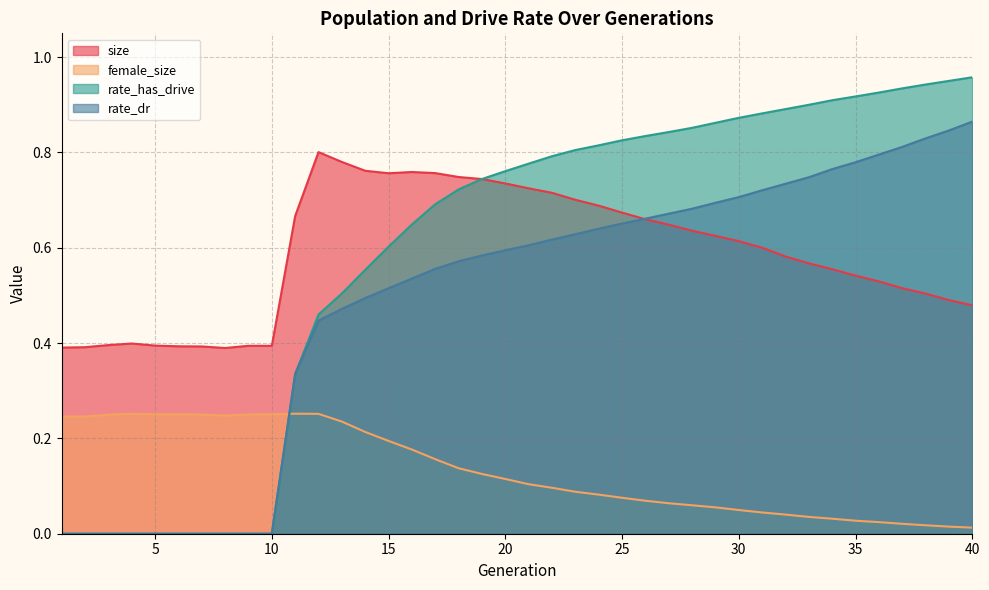

Reading left to right, transcribe all the data shown in this chart.

size: 1=0.4	2=0.4	3=0.4	4=0.4	5=0.4	6=0.4	7=0.4	8=0.4	9=0.4	10=0.4	11=0.7	12=0.8	13=0.8	14=0.8	15=0.8	16=0.8	17=0.8	18=0.7	19=0.7	20=0.7	21=0.7	22=0.7	23=0.7	24=0.7	25=0.7	26=0.7	27=0.6	28=0.6	29=0.6	30=0.6	31=0.6	32=0.6	33=0.6	34=0.6	35=0.5	36=0.5	37=0.5	38=0.5	39=0.5	40=0.5
female_size: 1=0.2	2=0.2	3=0.2	4=0.3	5=0.3	6=0.3	7=0.3	8=0.2	9=0.3	10=0.3	11=0.3	12=0.3	13=0.2	14=0.2	15=0.2	16=0.2	17=0.2	18=0.1	19=0.1	20=0.1	21=0.1	22=0.1	23=0.1	24=0.1	25=0.1	26=0.1	27=0.1	28=0.1	29=0.1	30=0.0	31=0.0	32=0.0	33=0.0	34=0.0	35=0.0	36=0.0	37=0.0	38=0.0	39=0.0	40=0.0
rate_dr: 1=0.0	2=0.0	3=0.0	4=0.0	5=0.0	6=0.0	7=0.0	8=0.0	9=0.0	10=0.0	11=0.3	12=0.4	13=0.5	14=0.5	15=0.5	16=0.5	17=0.6	18=0.6	19=0.6	20=0.6	21=0.6	22=0.6	23=0.6	24=0.6	25=0.7	26=0.7	27=0.7	28=0.7	29=0.7	30=0.7	31=0.7	32=0.7	33=0.7	34=0.8	35=0.8	36=0.8	37=0.8	38=0.8	39=0.8	40=0.9
rate_has_drive: 1=0.0	2=0.0	3=0.0	4=0.0	5=0.0	6=0.0	7=0.0	8=0.0	9=0.0	10=0.0	11=0.3	12=0.5	13=0.5	14=0.6	15=0.6	16=0.6	17=0.7	18=0.7	19=0.7	20=0.8	21=0.8	22=0.8	23=0.8	24=0.8	25=0.8	26=0.8	27=0.8	28=0.9	29=0.9	30=0.9	31=0.9	32=0.9	33=0.9	34=0.9	35=0.9	36=0.9	37=0.9	38=0.9	39=1.0	40=1.0